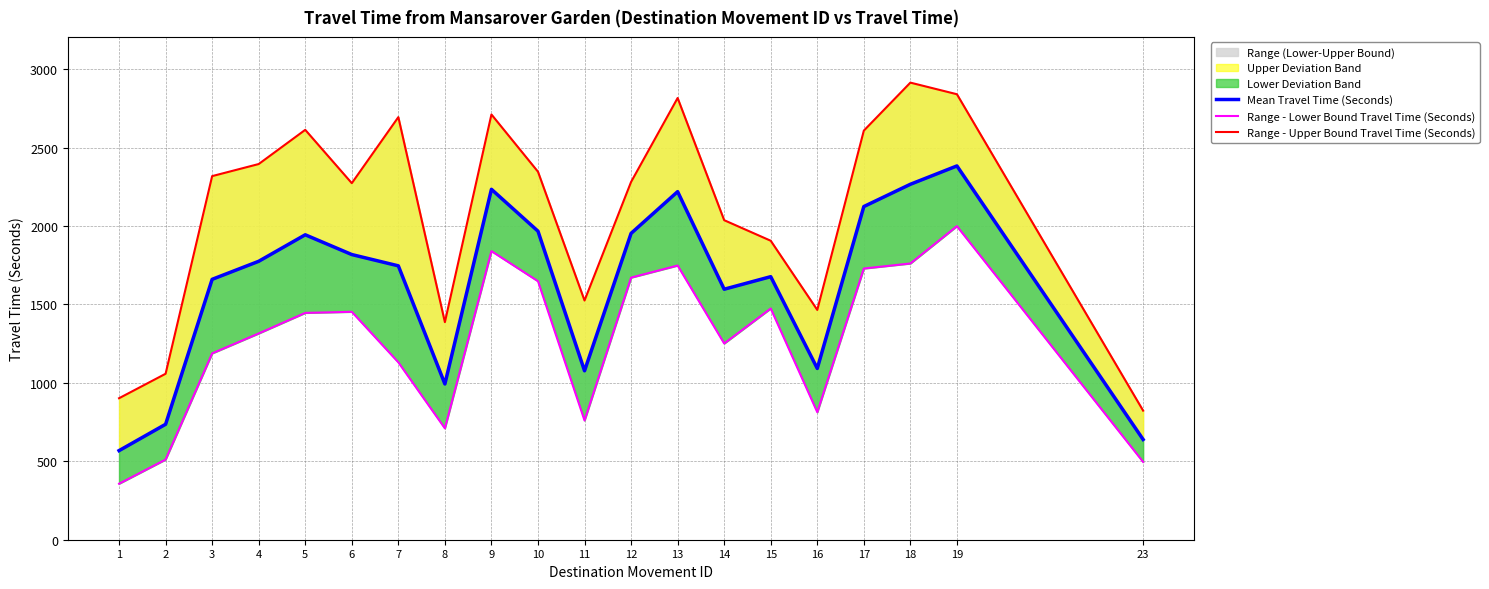

What is the value of the Range - Upper Bound Travel Time (Seconds) point at the 14th from the left?

2037